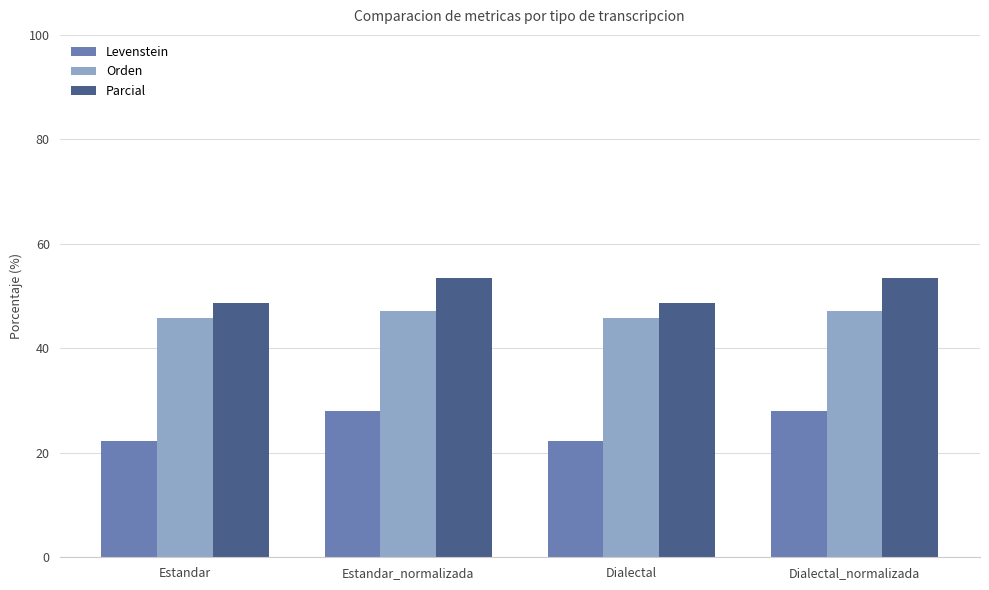

How many data points in Parcial are above 53?

2